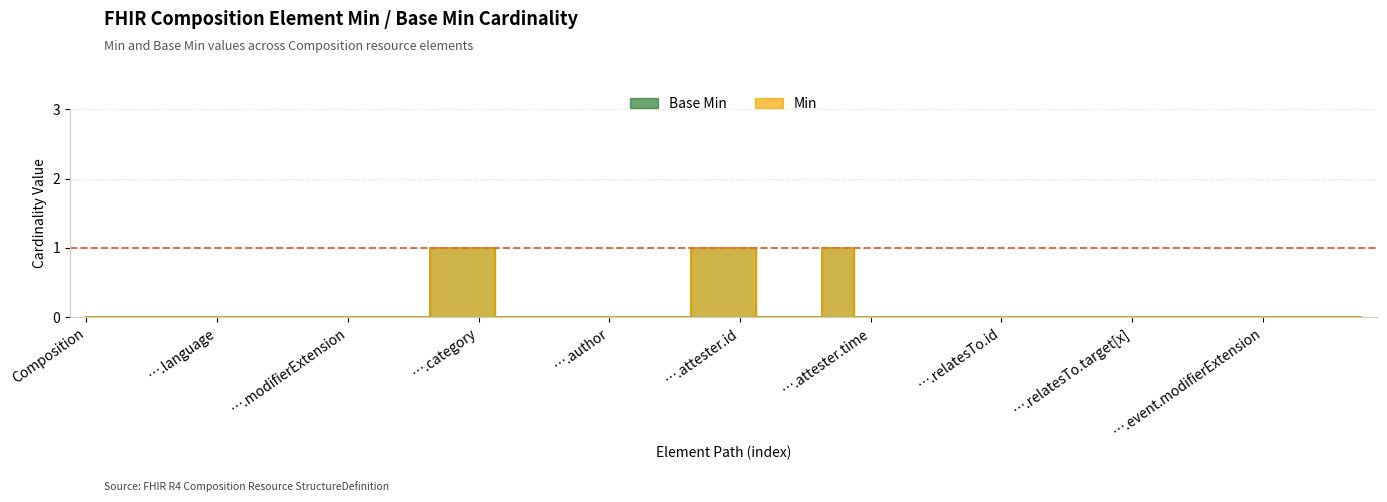

What is the sum of all Min values?

5